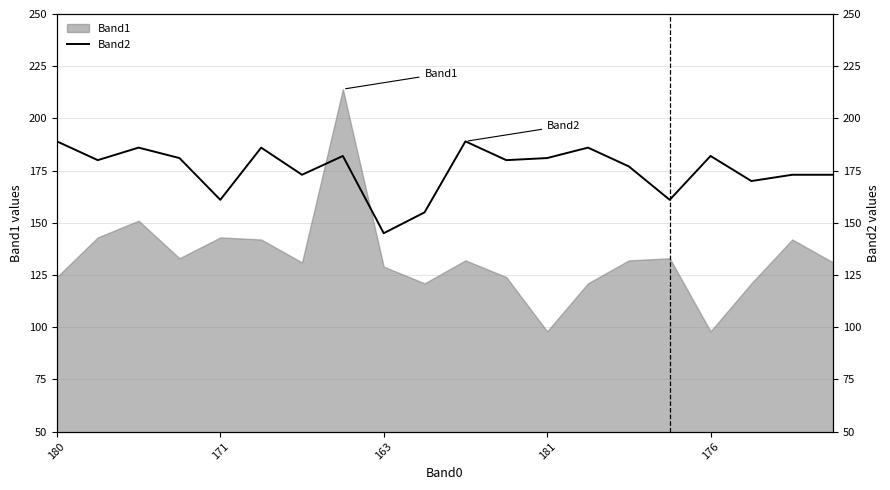

What is the highest value of the Band1 series?

214